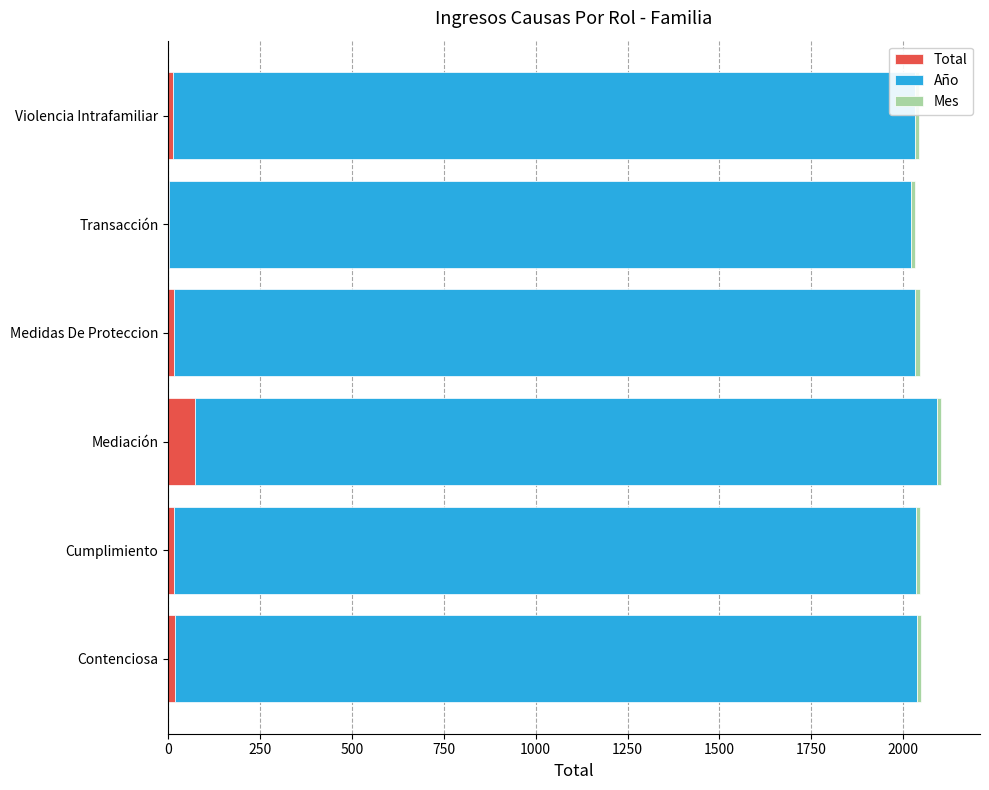

What is the sum of all Total values?

141